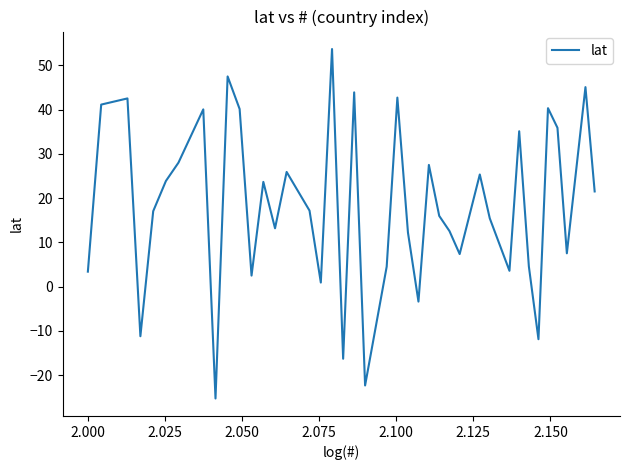

What is the minimum value shown in the chart?

-25.3